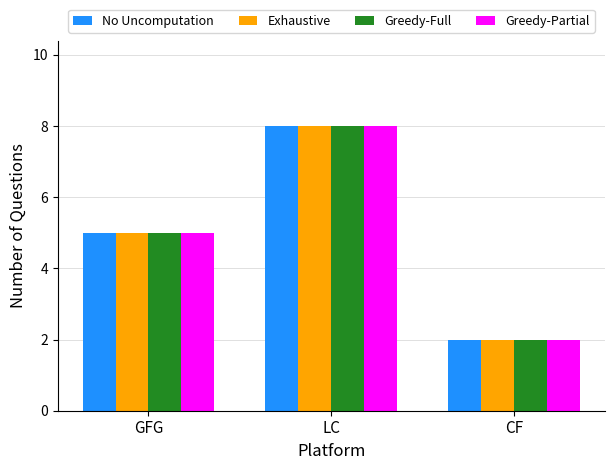

What position from the right is CF?

1